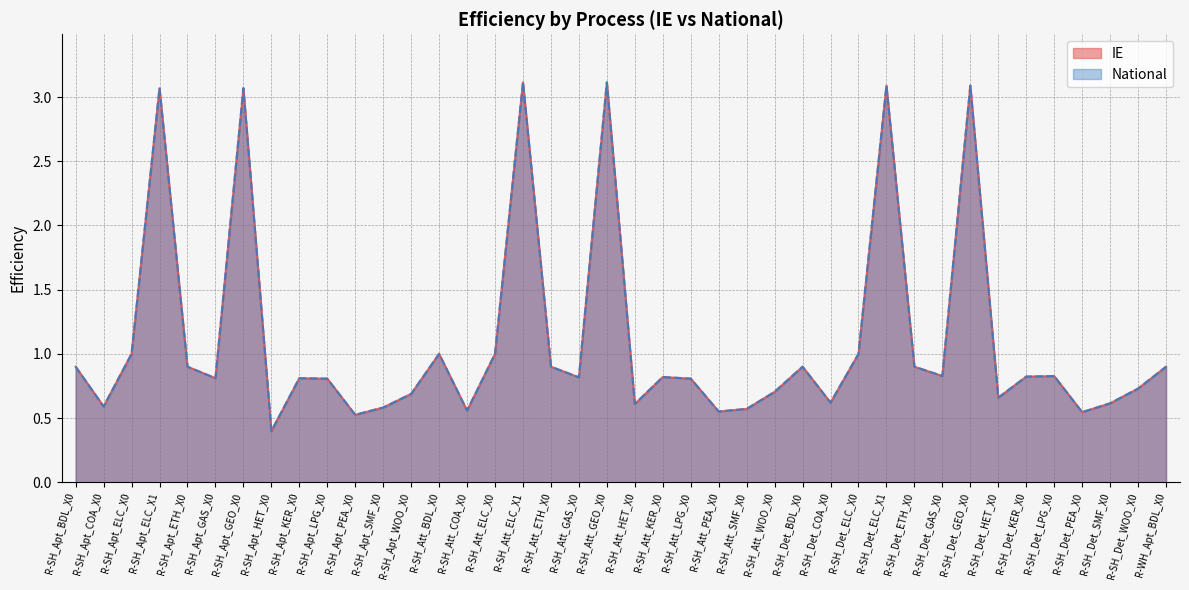

Between R-SH_Det_BDL_X0 and R-SH_Det_WOO_X0, which is larger?

R-SH_Det_BDL_X0